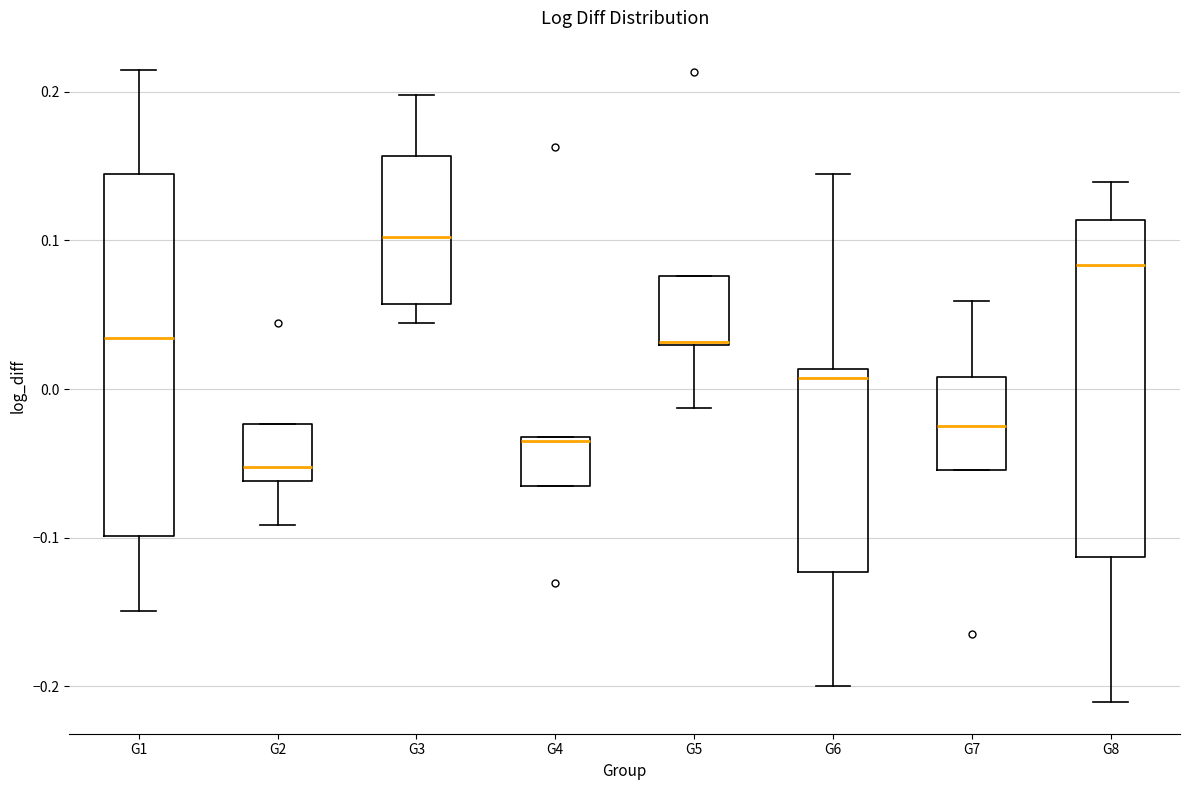

Which box's median line is the highest?

G3